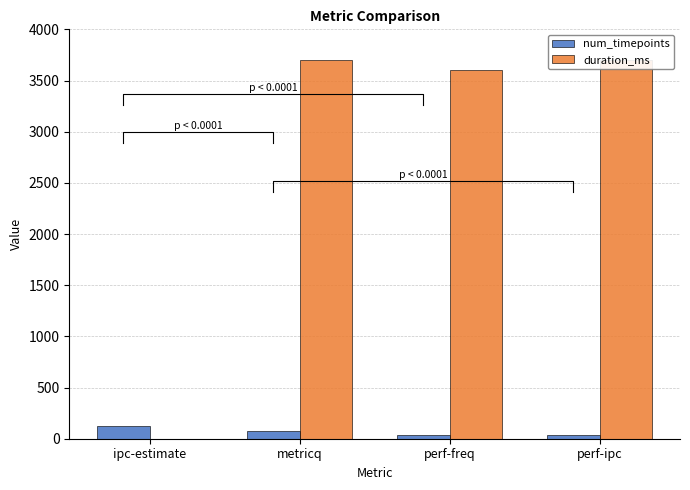

Reading left to right, transcribe all the data shown in this chart.

num_timepoints: 128	75	37	38
duration_ms: 0	3700	3602	3702